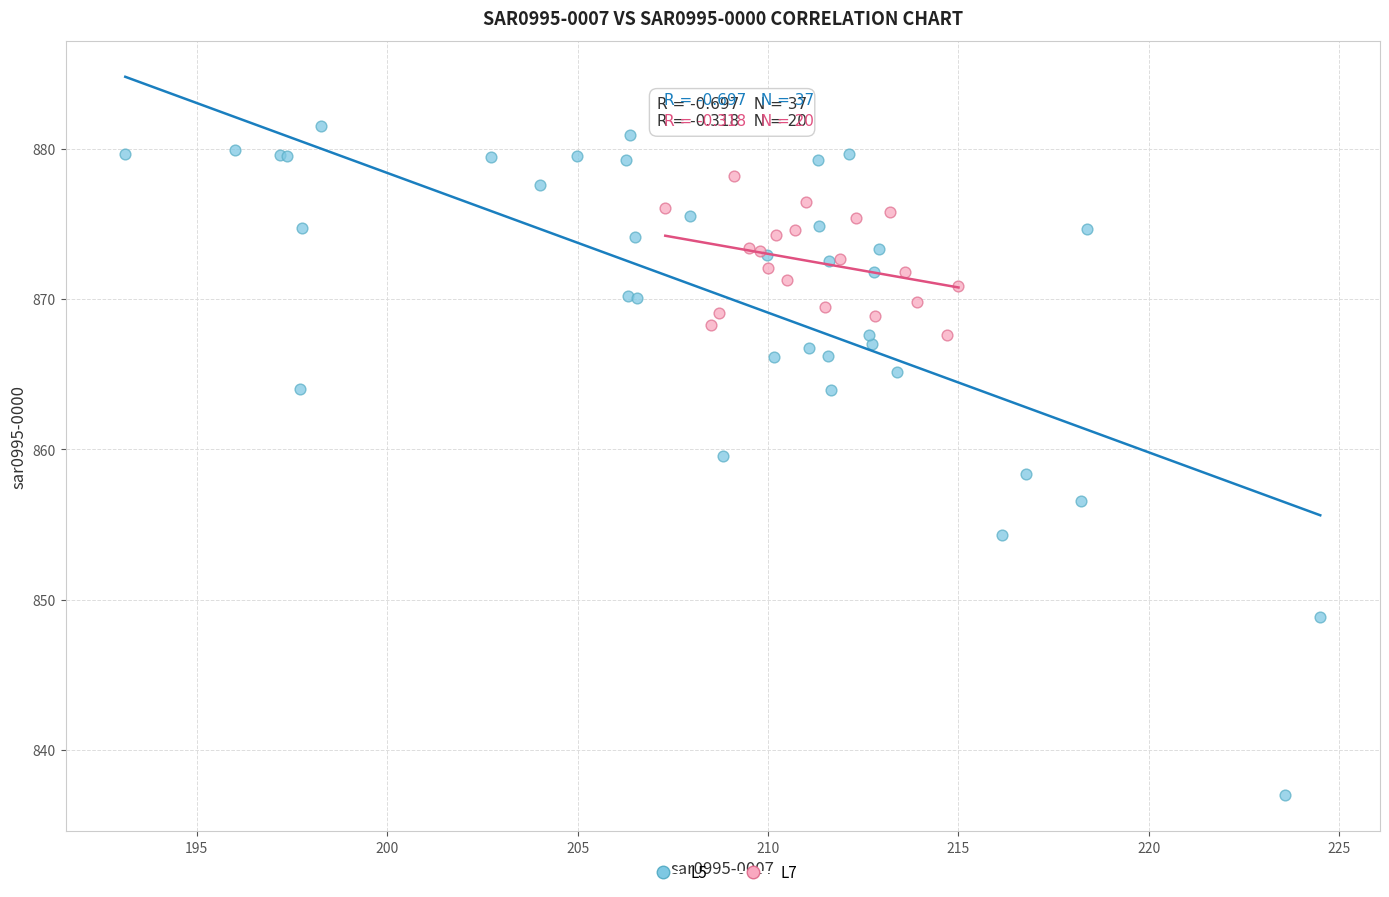

Which series has the widest spread of Y values?

L5